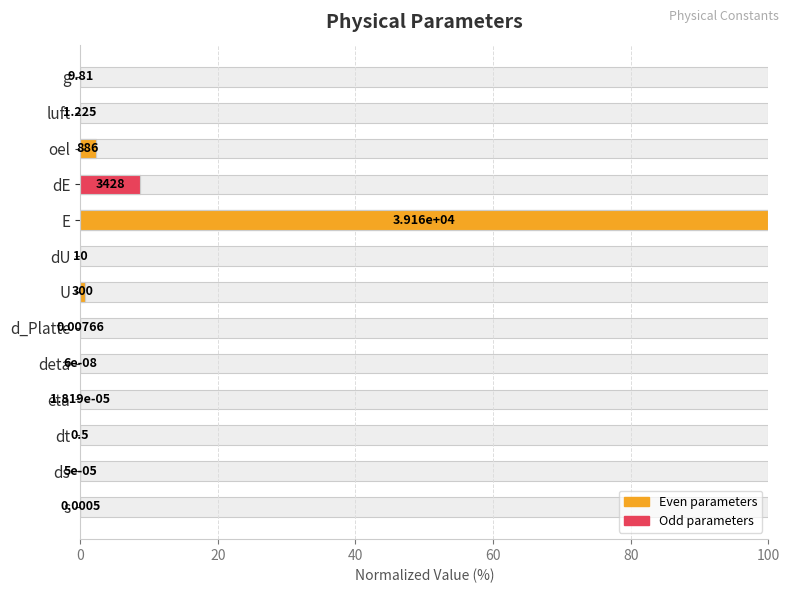

What is the difference between the maximum and minimum values?

100.0